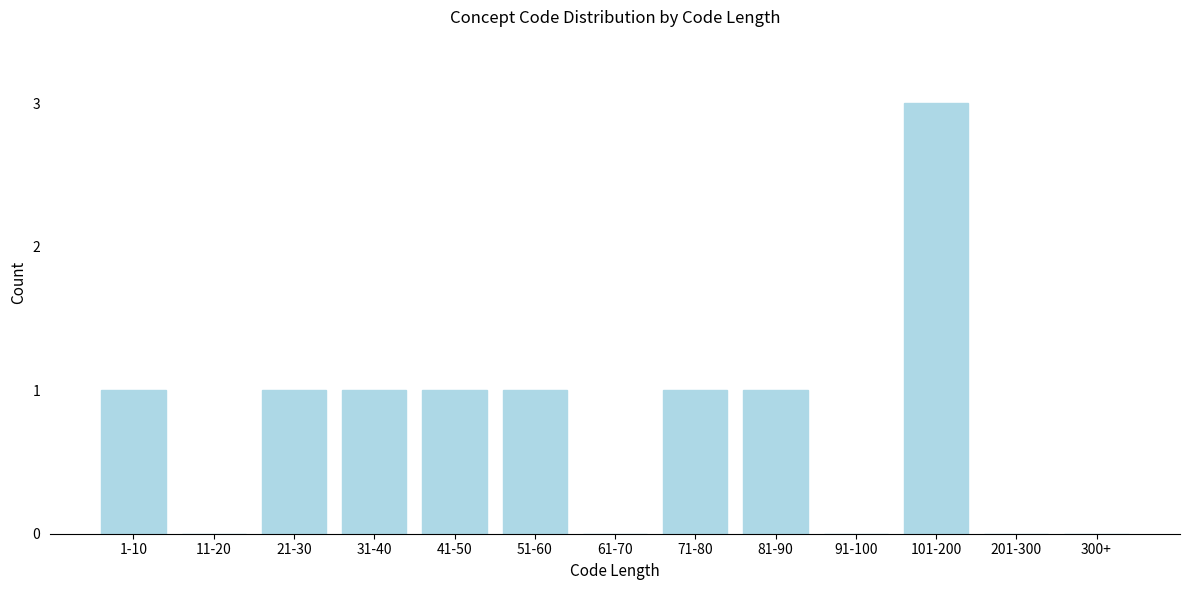

Reading right to left, extract all data points from this chart.

300+=0	201-300=0	101-200=3	91-100=0	81-90=1	71-80=1	61-70=0	51-60=1	41-50=1	31-40=1	21-30=1	11-20=0	1-10=1